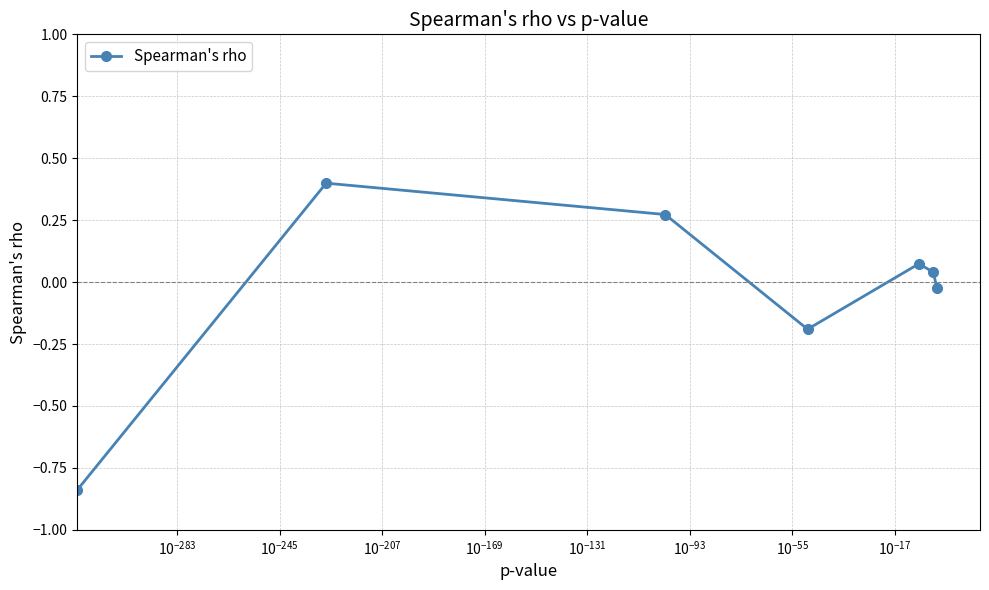

What is the greatest value displayed?

0.4